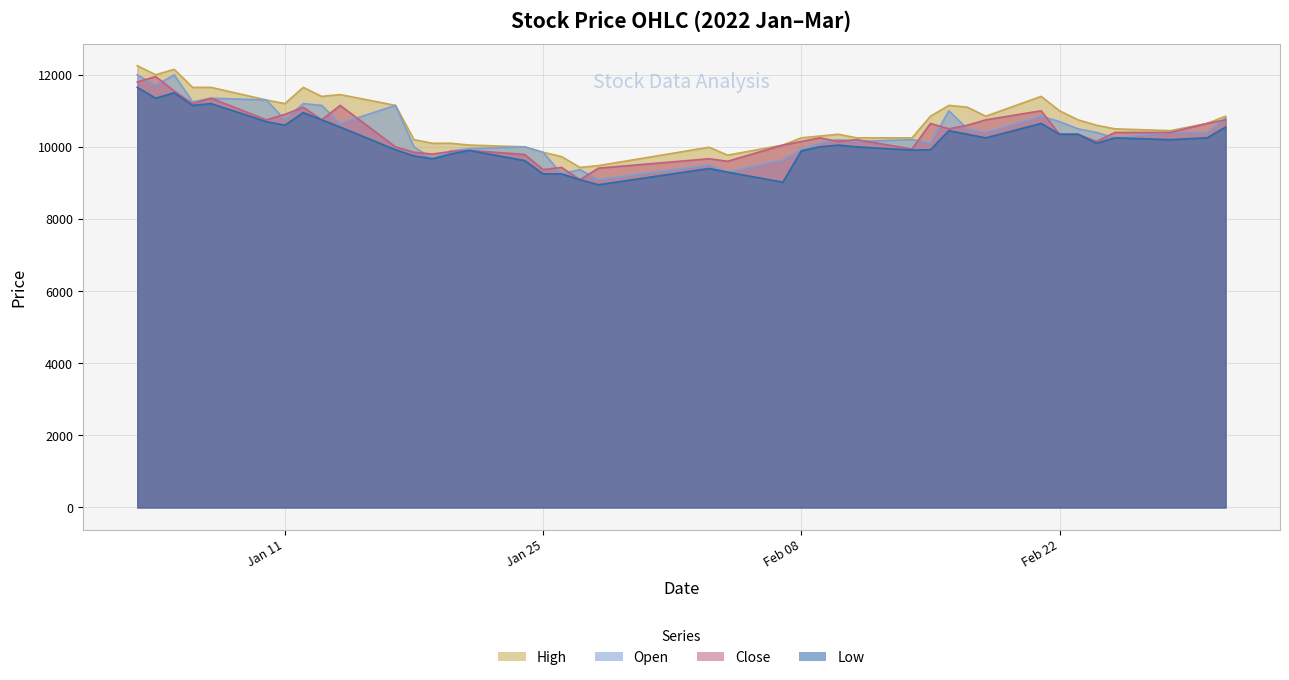

What is the maximum value for High?

12250